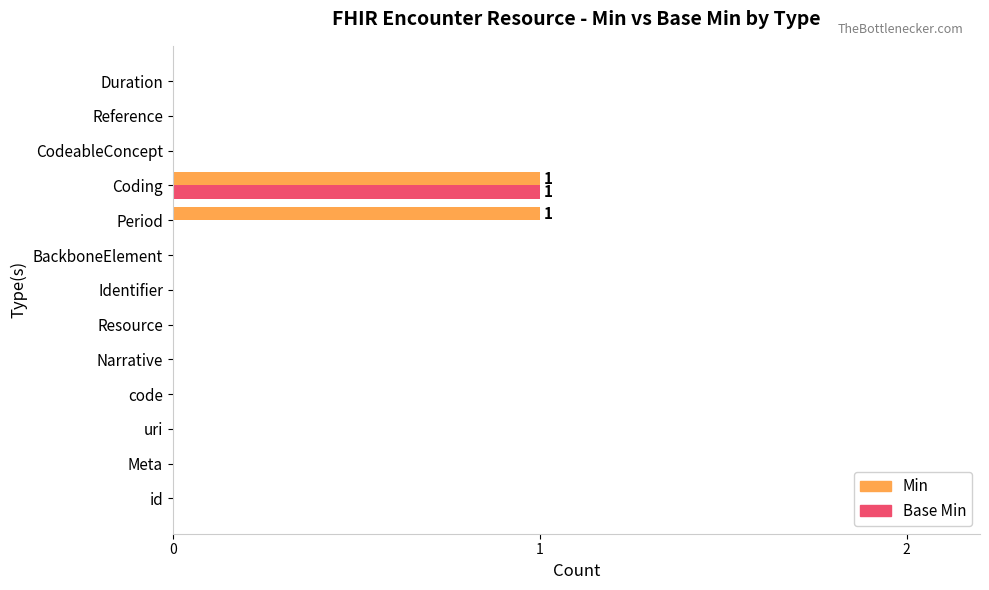

True or false: Base Min has a value of 0 at BackboneElement.

True